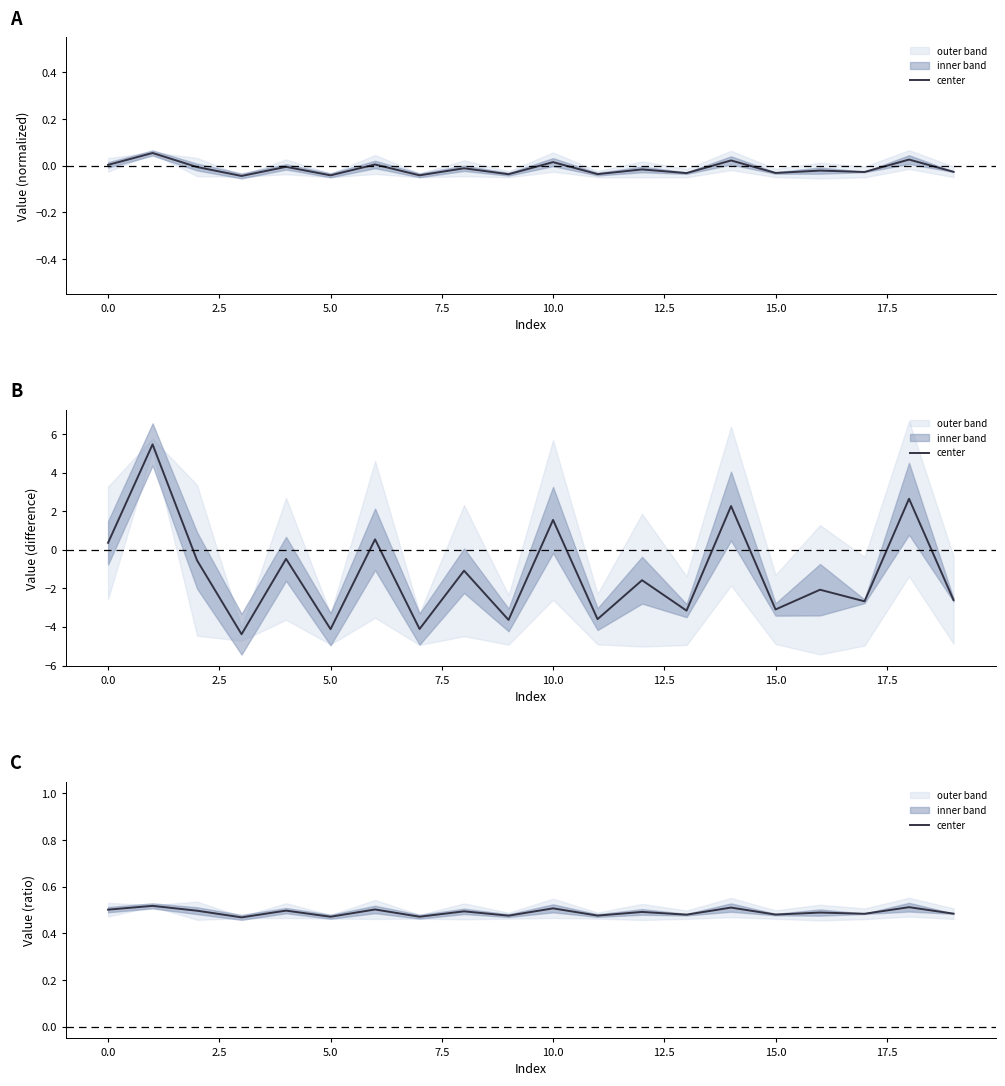

Between 12 and 17, which is larger?

12